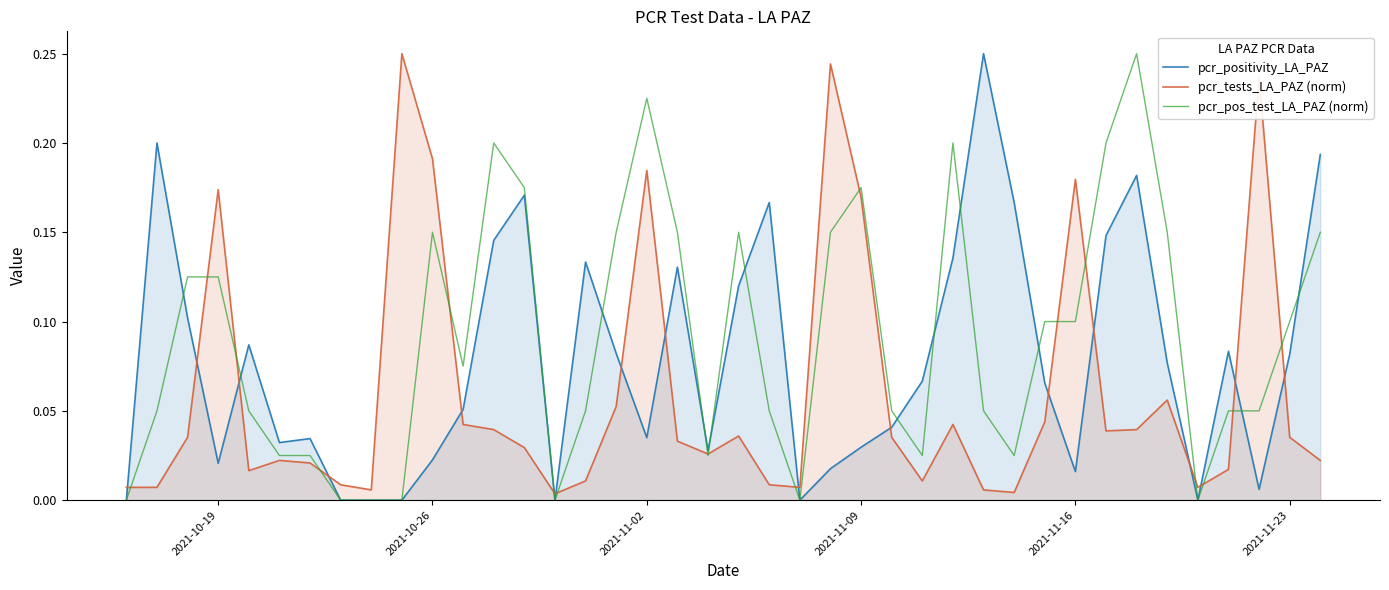

Count the number of categories in the chart.

40